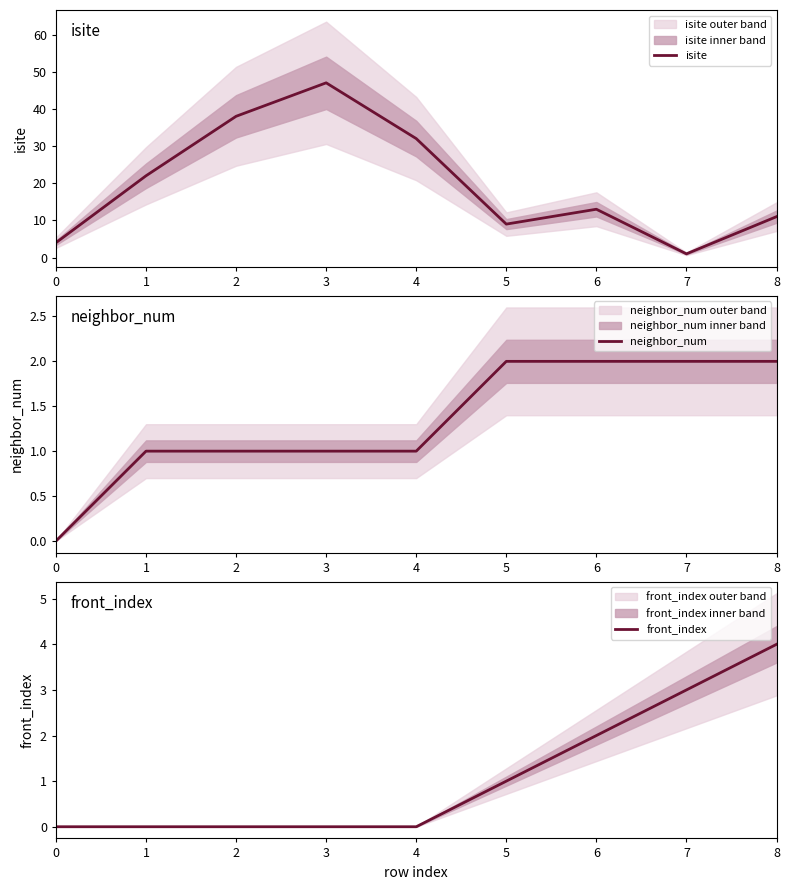

What is the difference between the maximum and minimum values in the isite series?

46